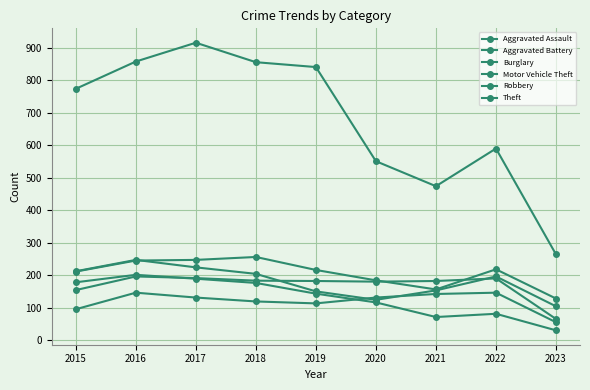

Is this an area chart (filled region under the line)?

No